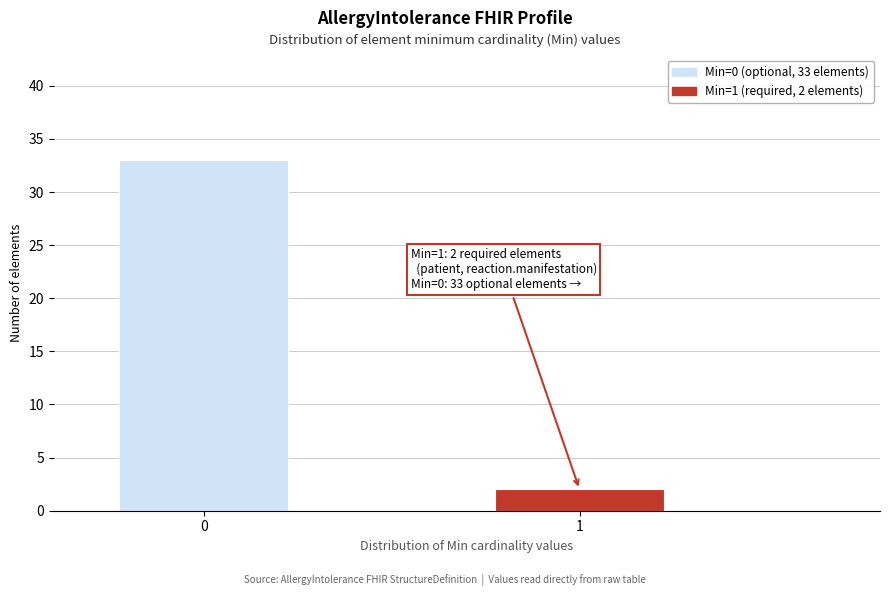

Reading right to left, extract all data points from this chart.

2	33